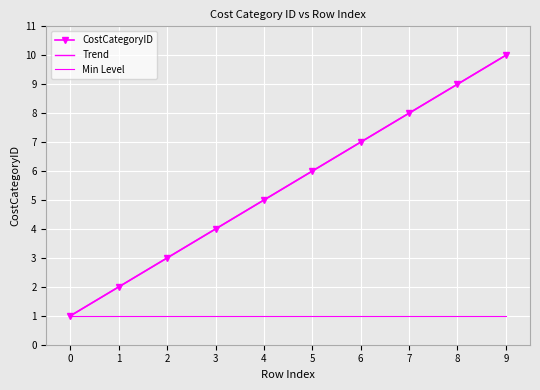

What is the minimum value shown in the chart?

1.0